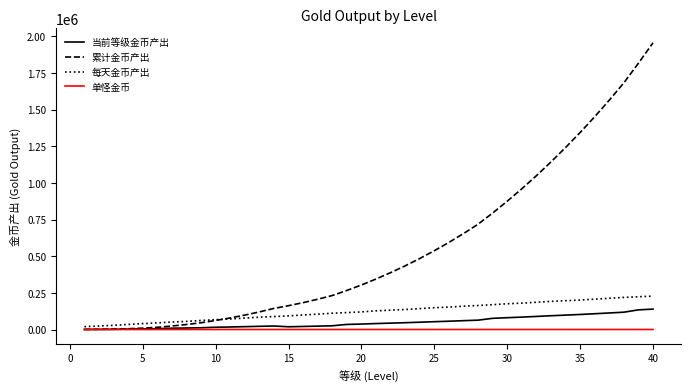

Rank the series by their maximum value, from lowest to highest.

单怪金币, 当前等级金币产出, 每天金币产出, 累计金币产出